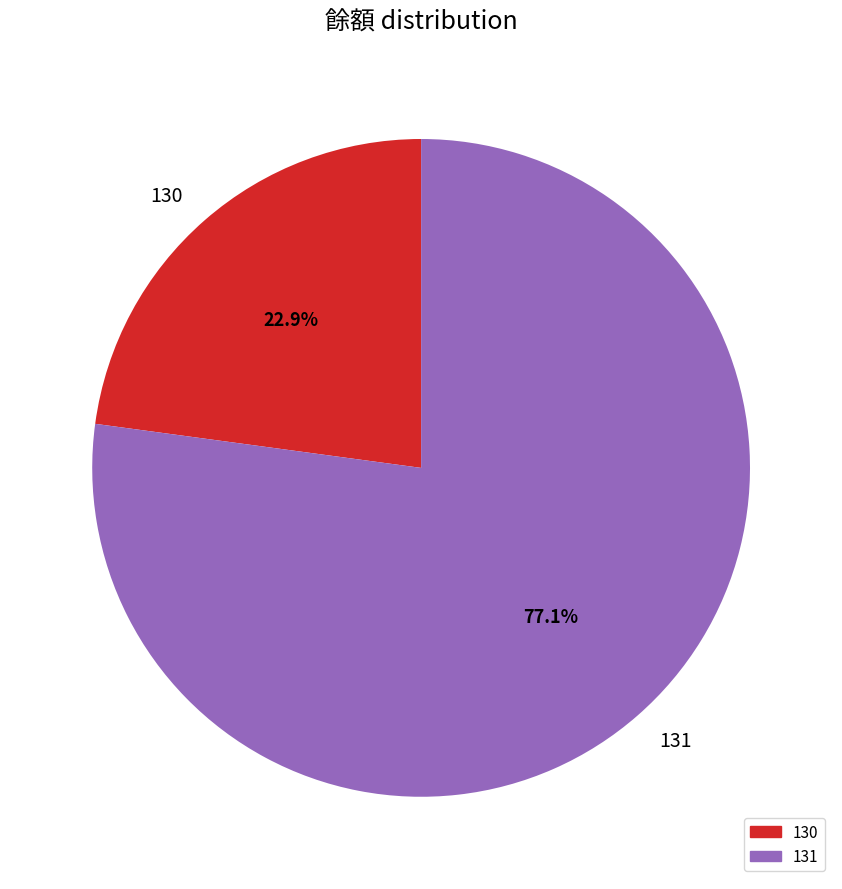

What is the total percentage of 130 and 131?

100.0%